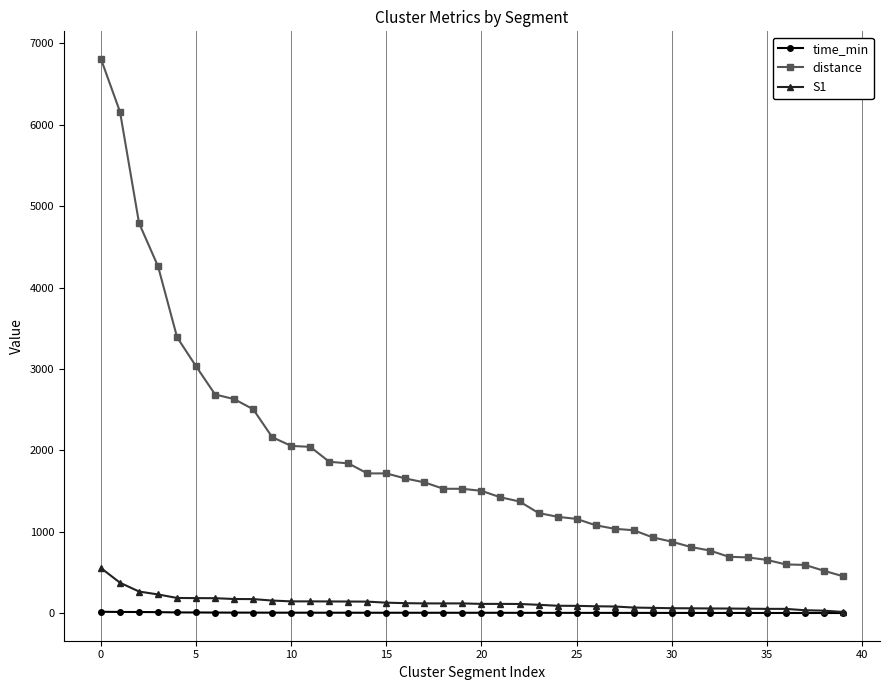

How many lines are shown in the chart?

3